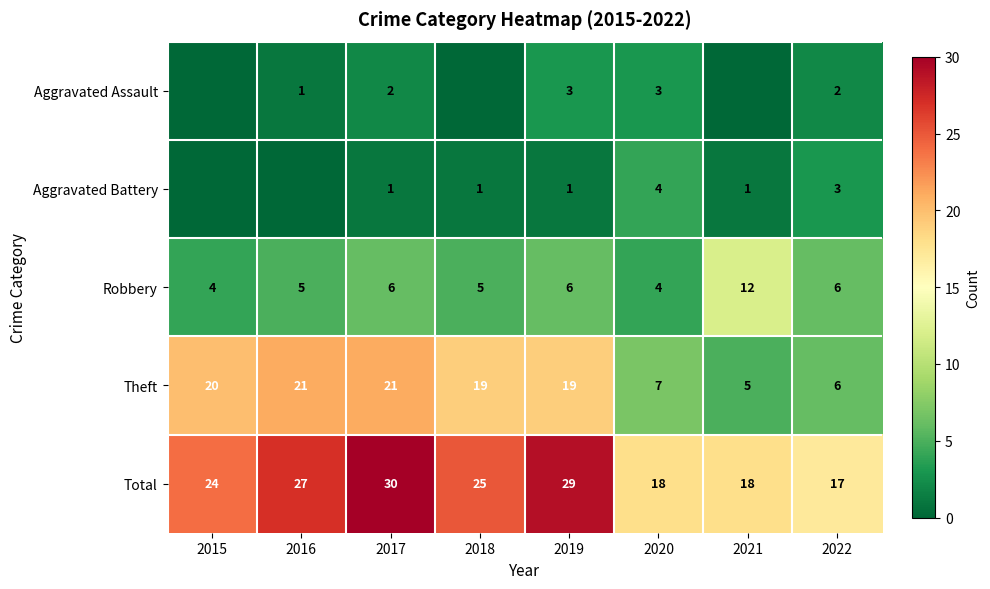

What value does the Total series have at 2015, to the nearest 10?

20